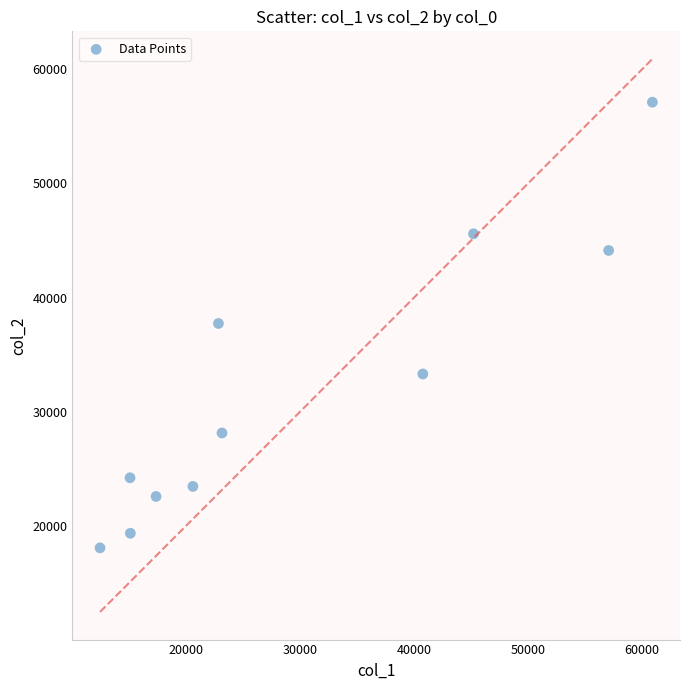

What is the average Y value?

32157.7